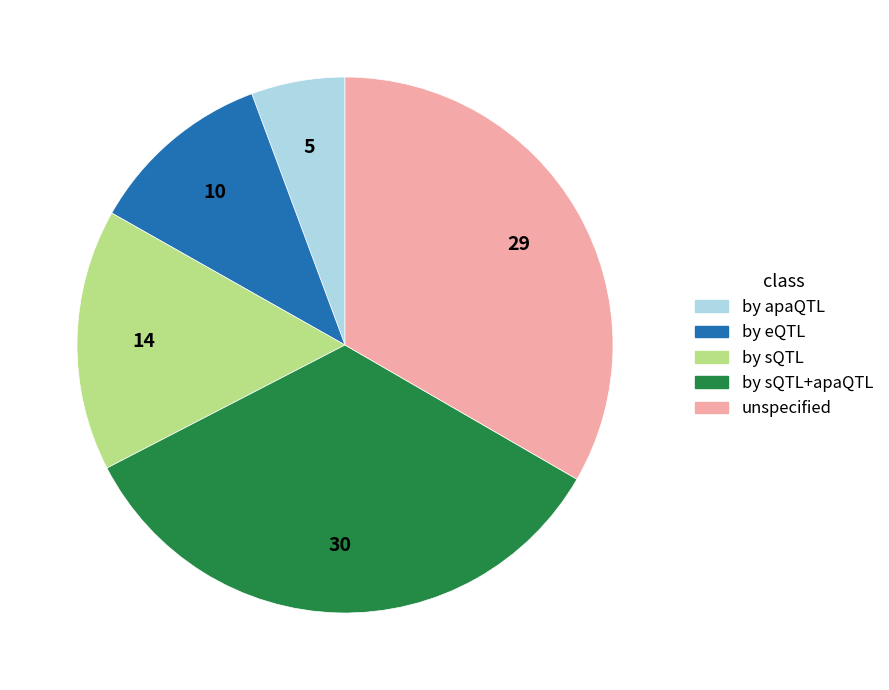

The by sQTL+apaQTL slice represents 26% of the pie. True or false?

False